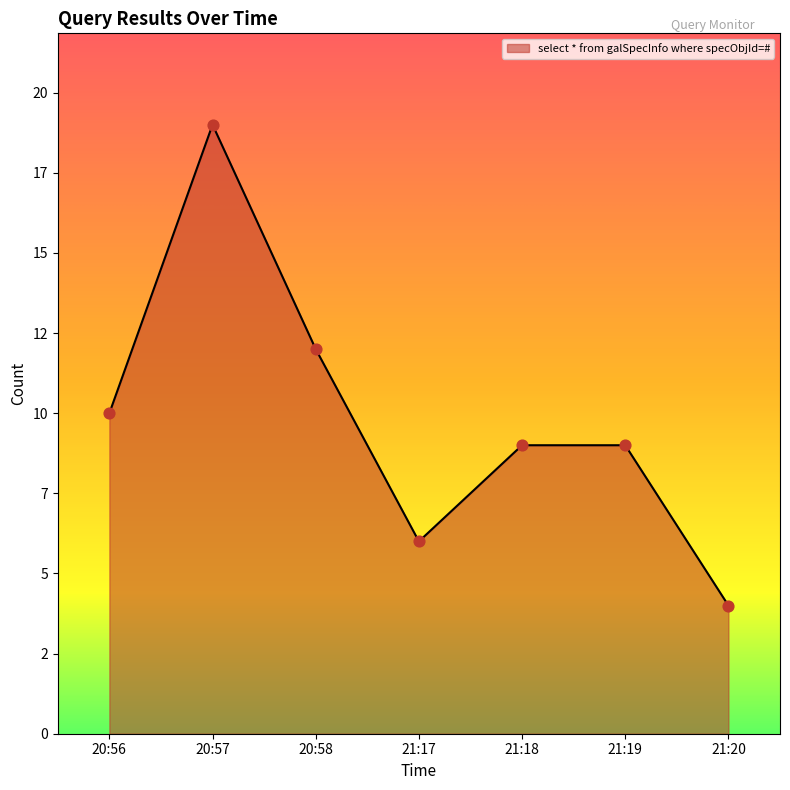

Approximately how many times larger is the value at 21:20 compared to 20:56?

0.4